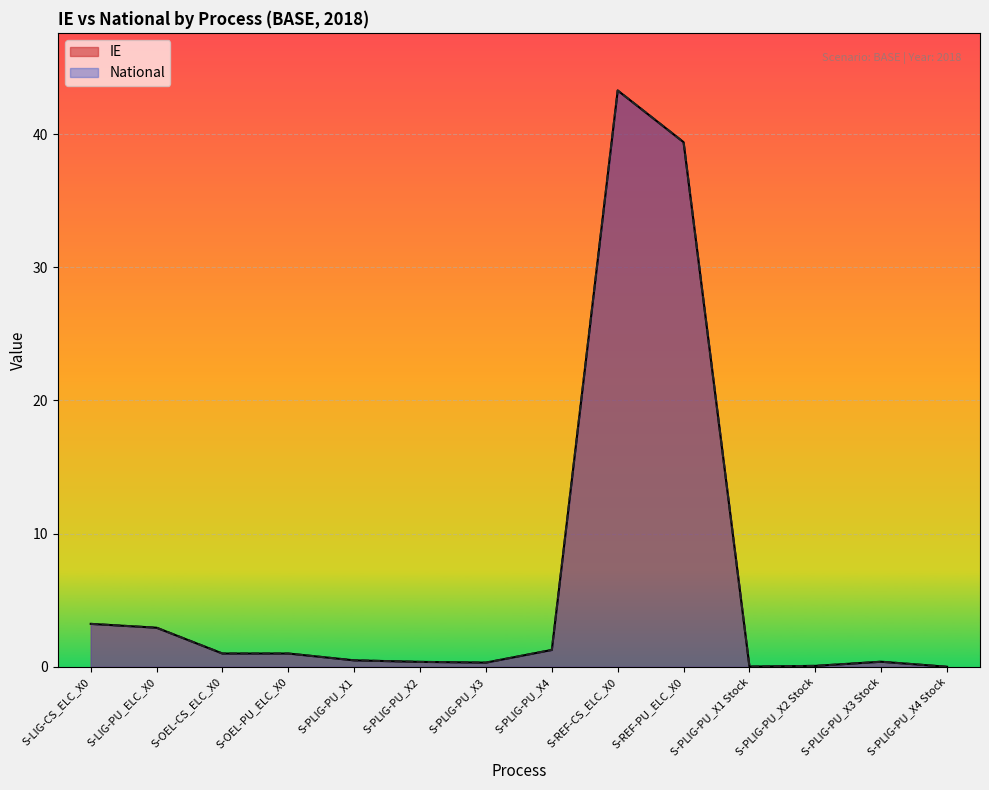

Rank the series at S-PLIG-PU_X1 Stock from highest to lowest value.

IE, National